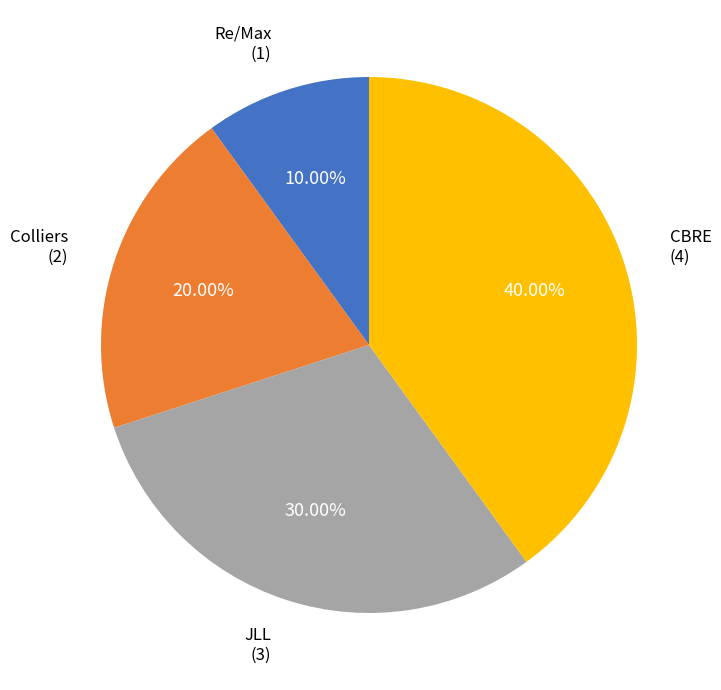

To the nearest percent, what portion does Re/Max represent?

10%